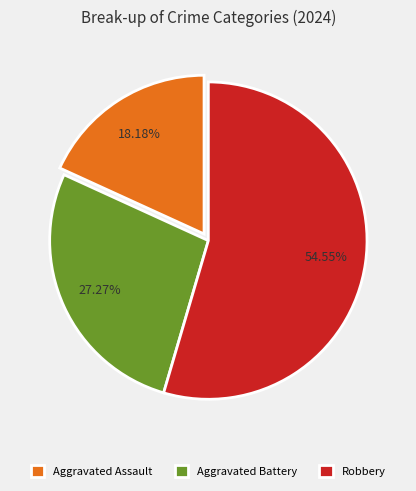

To the nearest percent, what is the difference between the largest and smallest slice percentages?

36%